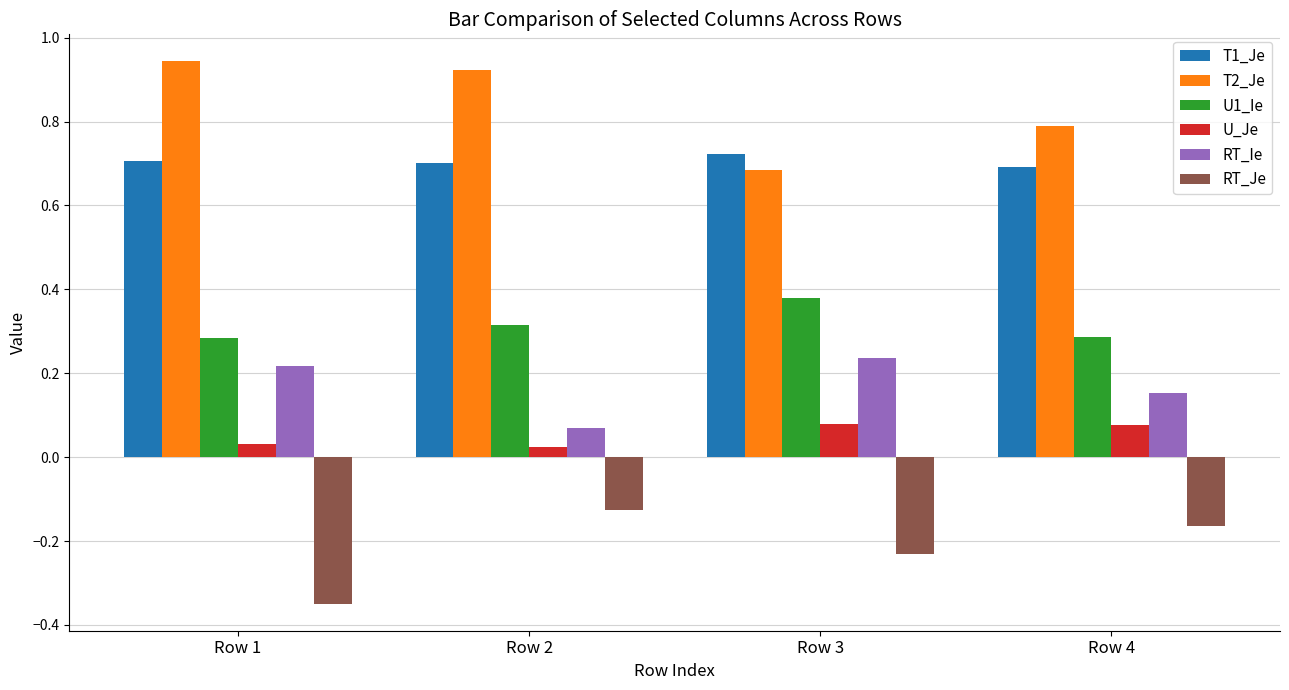

How many T1_Je values are between 0 and 1?

4